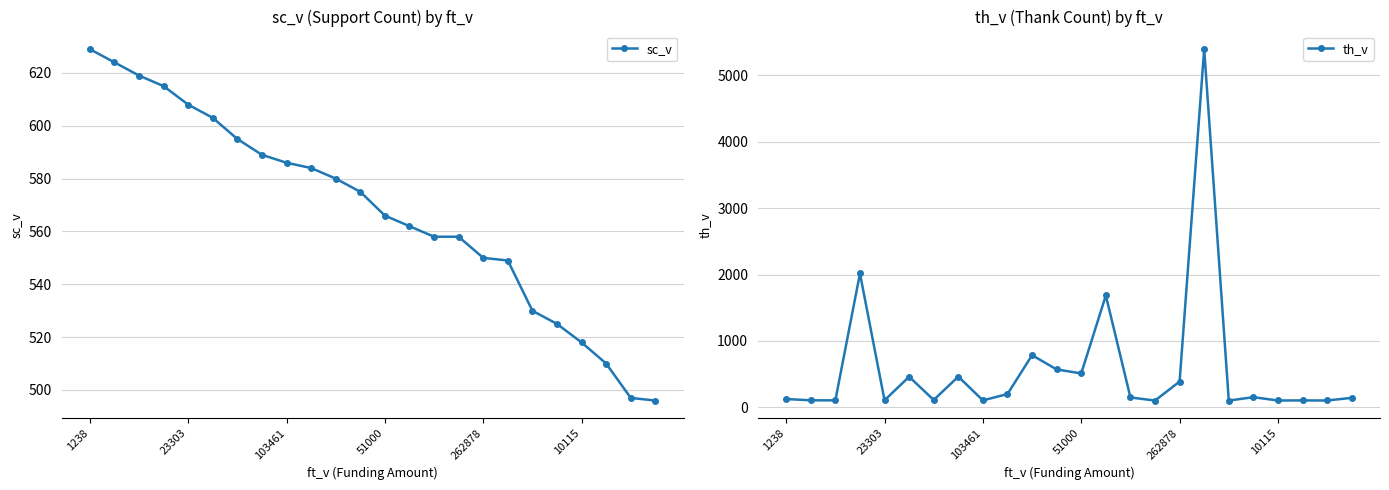

Is this an area chart (filled region under the line)?

No